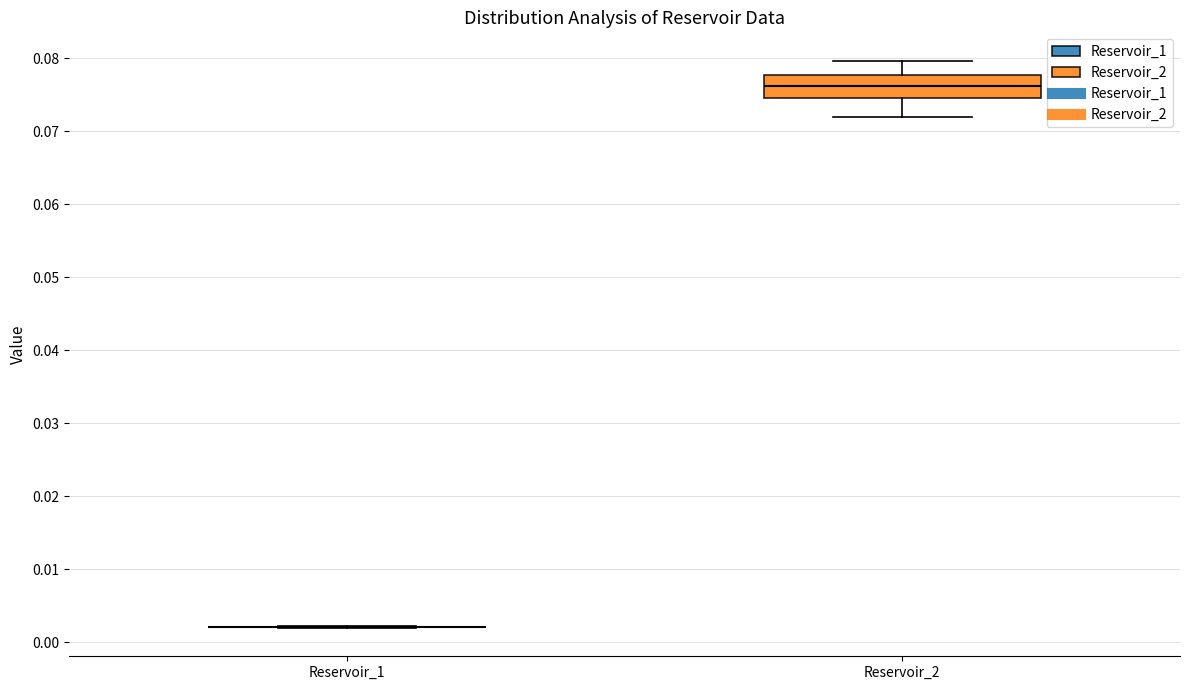

Where does the median line of the box for Reservoir_2 sit on the y-axis? The values are not printed on the chart, so give them approximately, as read against the axis.

0.076